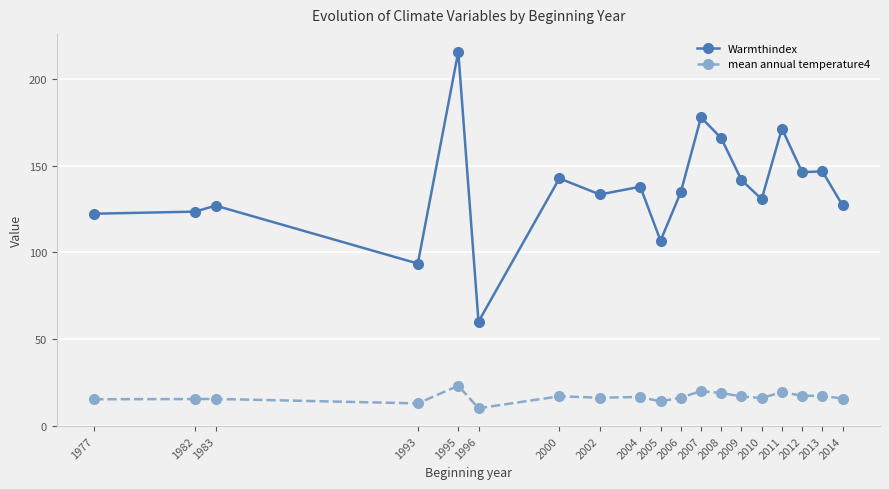

What is the value of the Warmthindex point at the 2nd from the left?

123.6